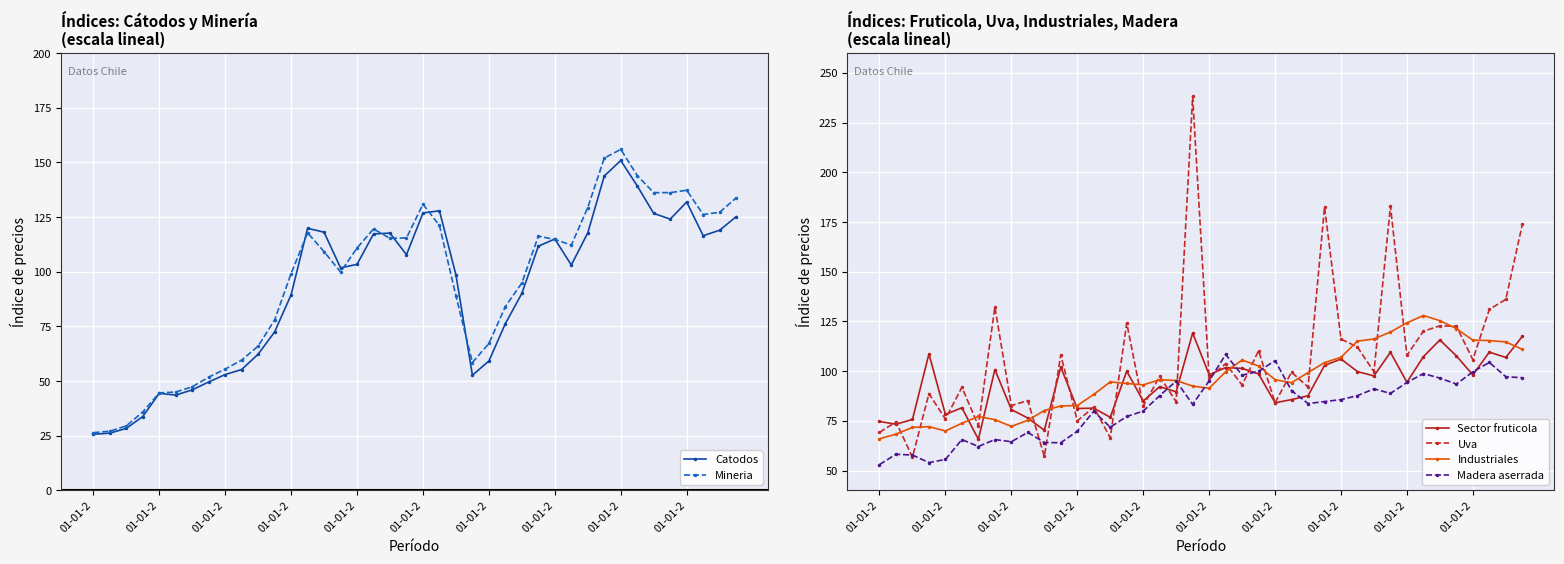

What is the sum of the Mineria values at 01-01-2 and 01-01-2?

76.9